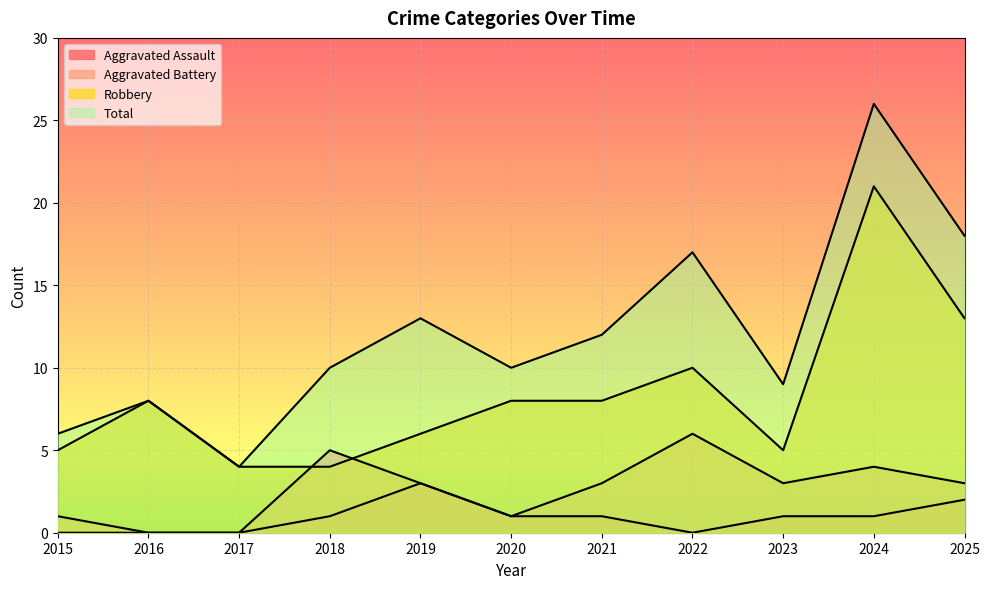

True or false: Total has more than 1 points higher than both neighbors.

True